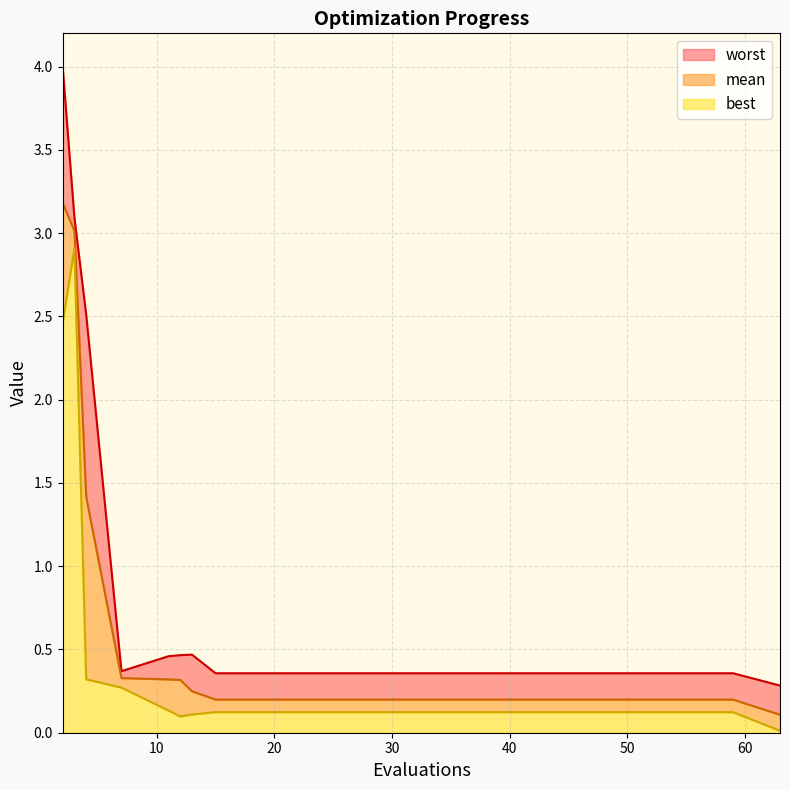

Which series has the largest range (max minus min)?

worst